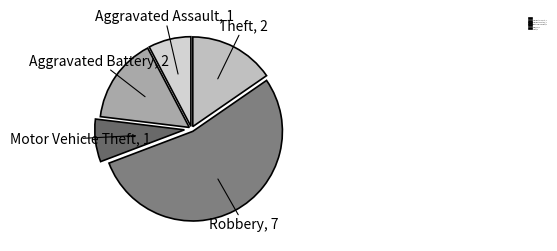

Is there a majority slice in this chart?

Yes